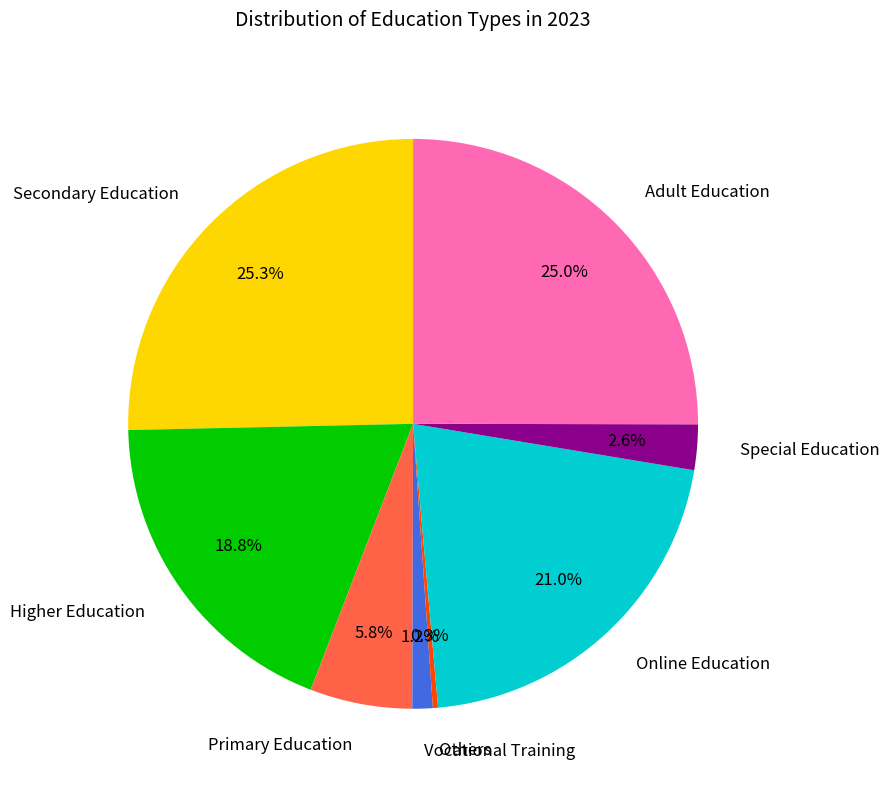

Does Adult Education represent more than half of the total?

No